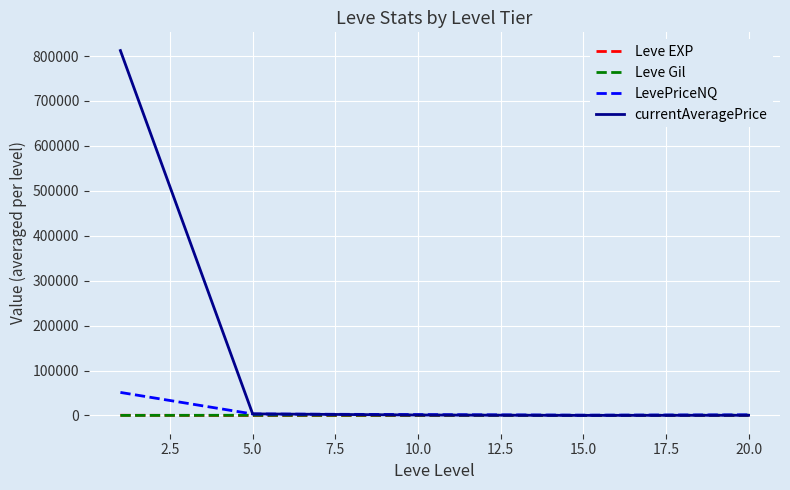

What is the greatest value displayed?

812186.7